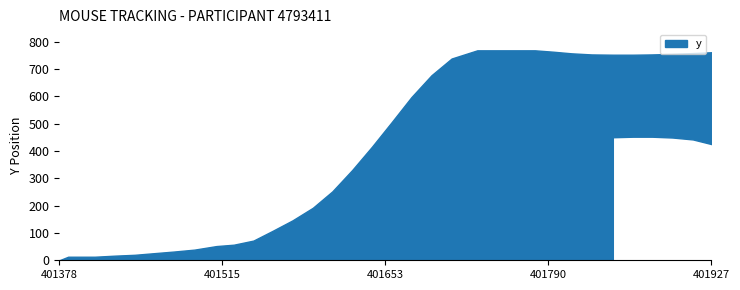

At which category does the chart reach its peak across all series?

21